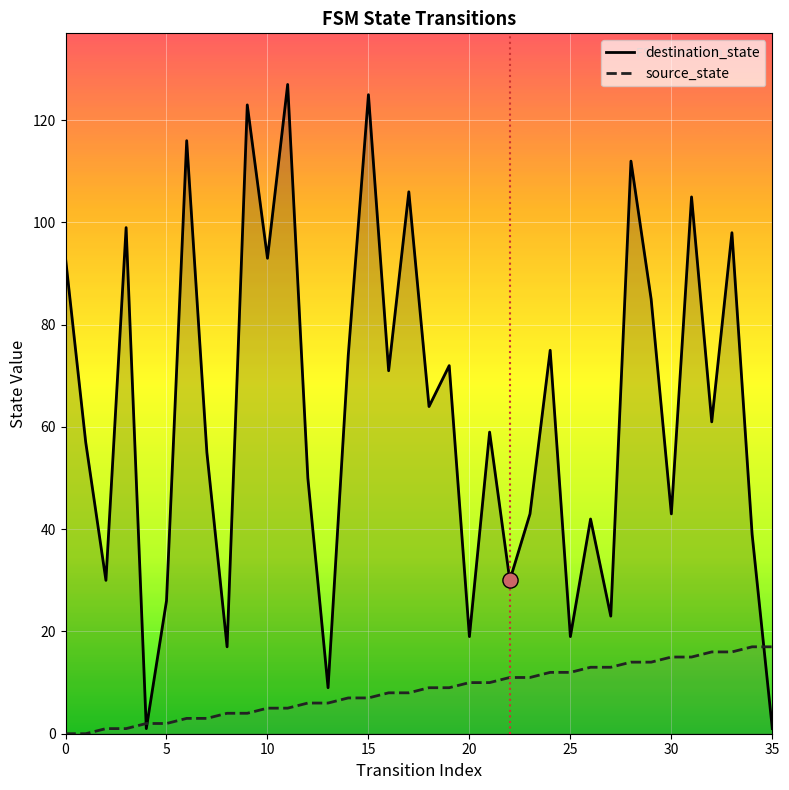

Is the value of source_state at 24 greater than the value of destination_state at 14?

No